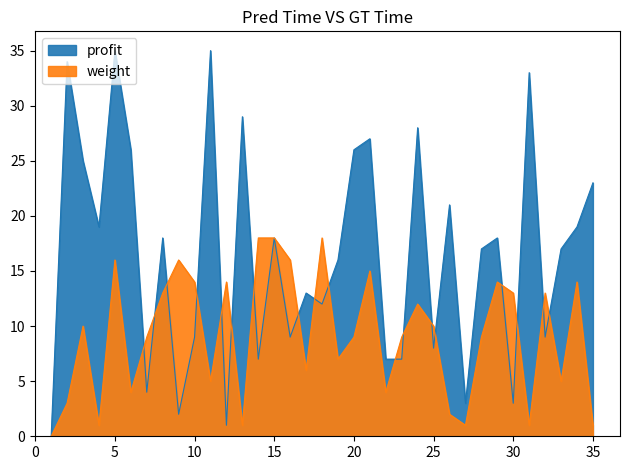

At 23, list the series in order from smallest to largest.

profit, weight